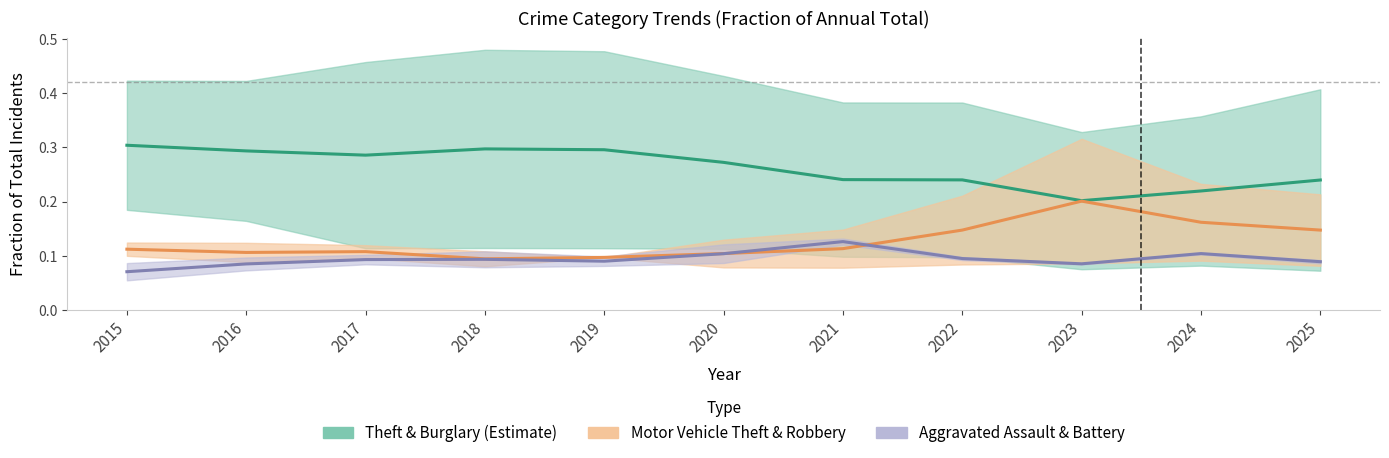

Does the chart have visible grid lines?

No